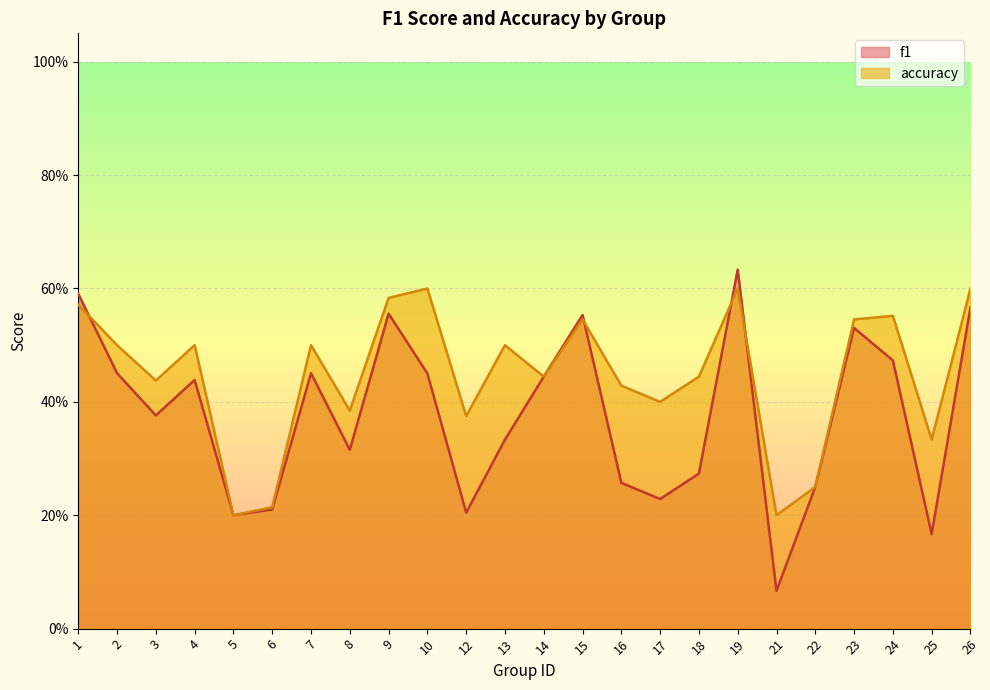

List the series in order of their overall mean, highest first.

accuracy, f1